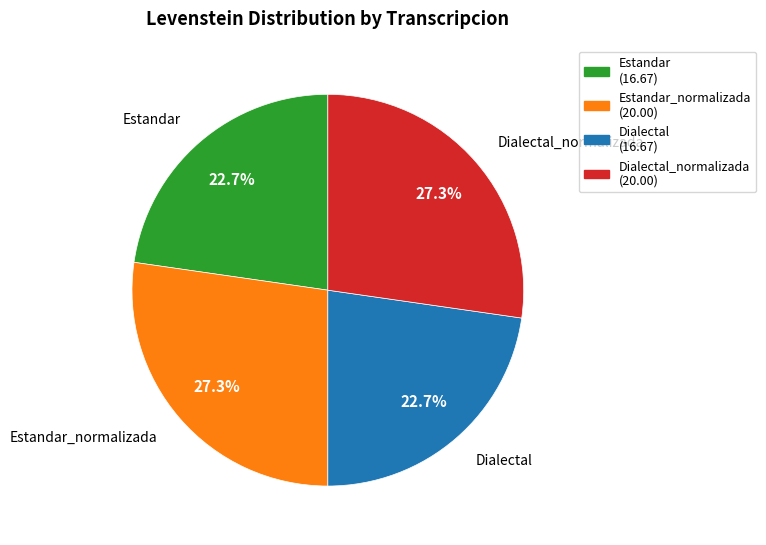

True or false: Dialectal accounts for 9% of the total.

False